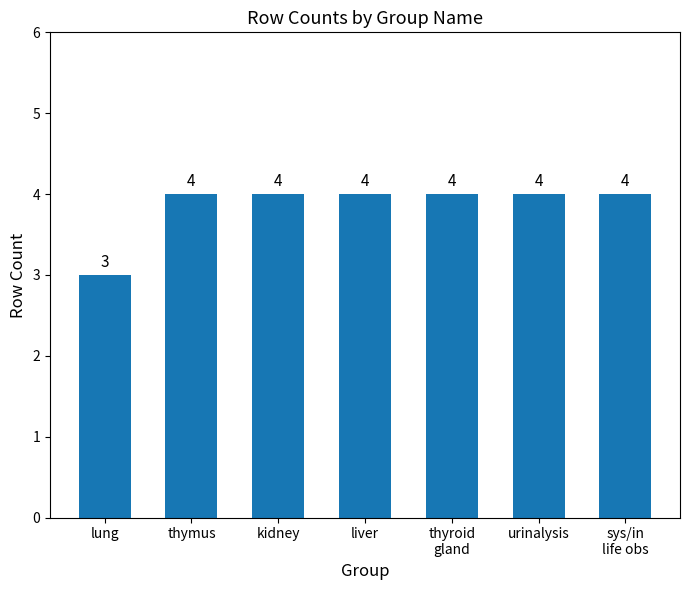

What is the approximate value at urinalysis?

4